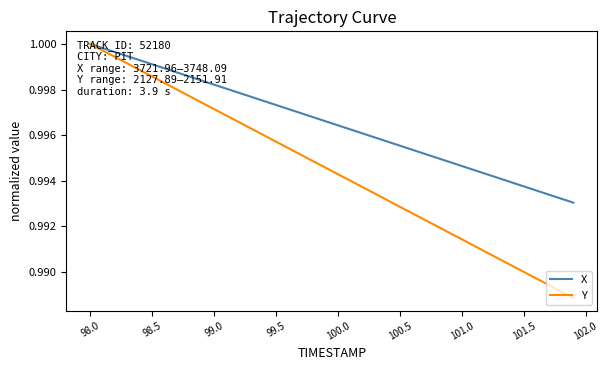

Rank the series by their average value, from lowest to highest.

Y, X